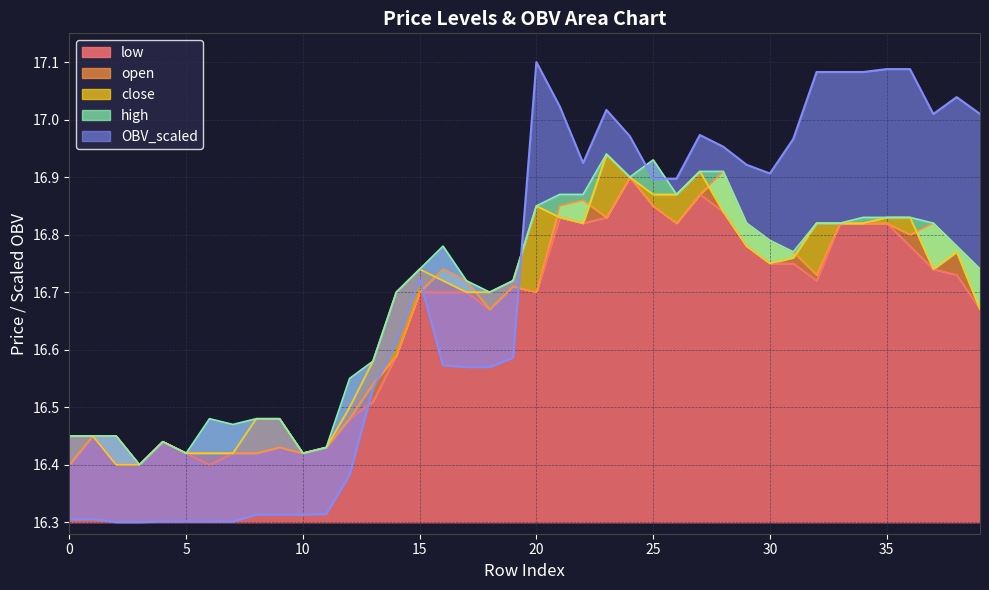

What is the lowest value of the low series?

16.4